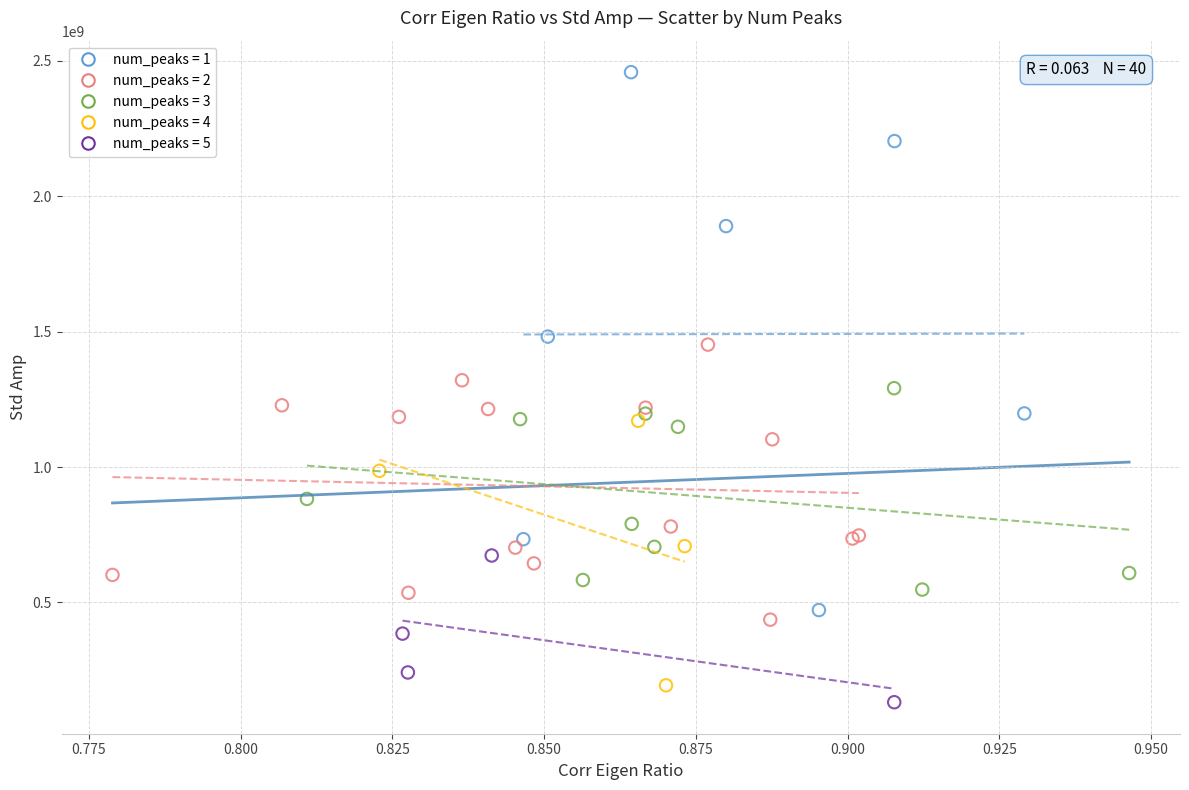

Which series contains the highest Y value?

num_peaks = 1